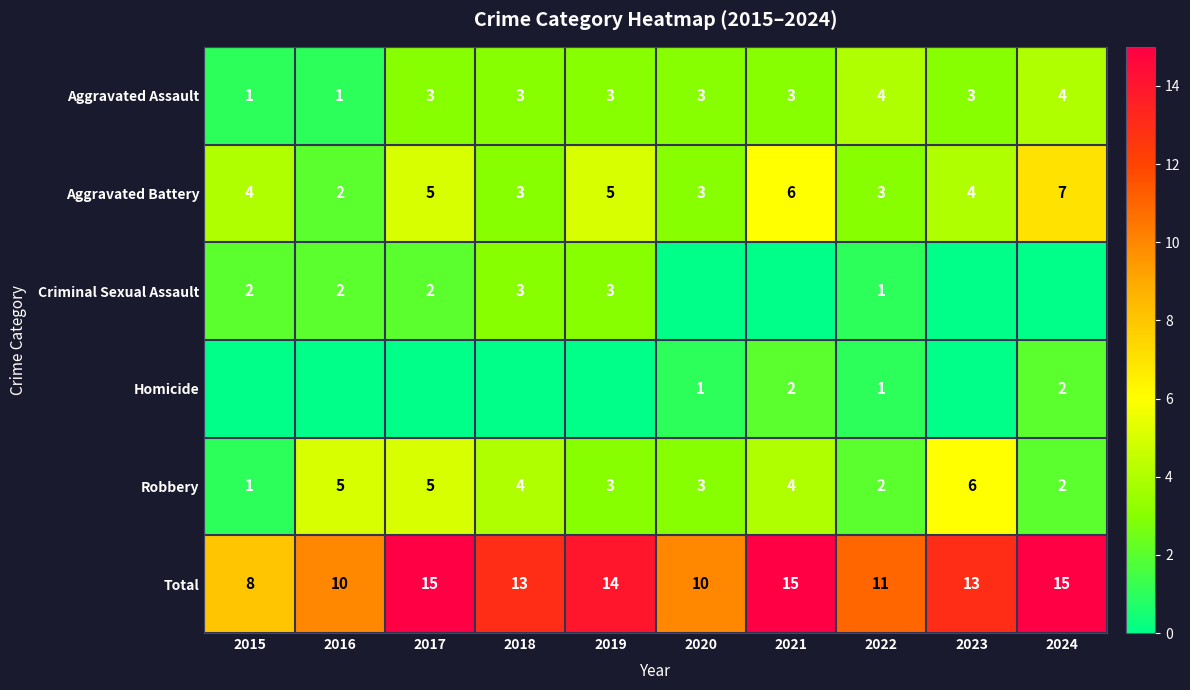

What is the approximate value of Total at 2023?

13